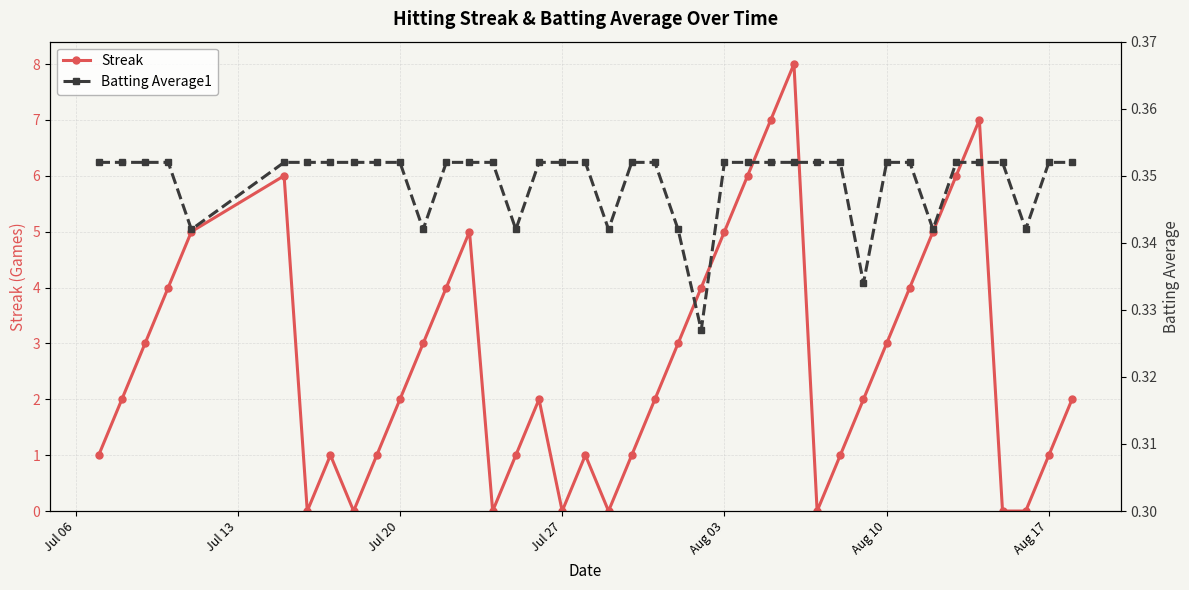

The Streak series shows 5 at Aug 10. True or false?

False